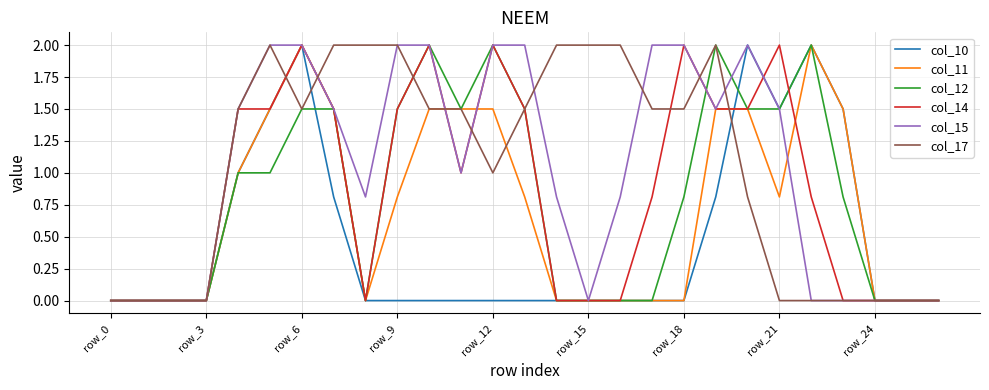

What is the greatest value displayed?

2.0